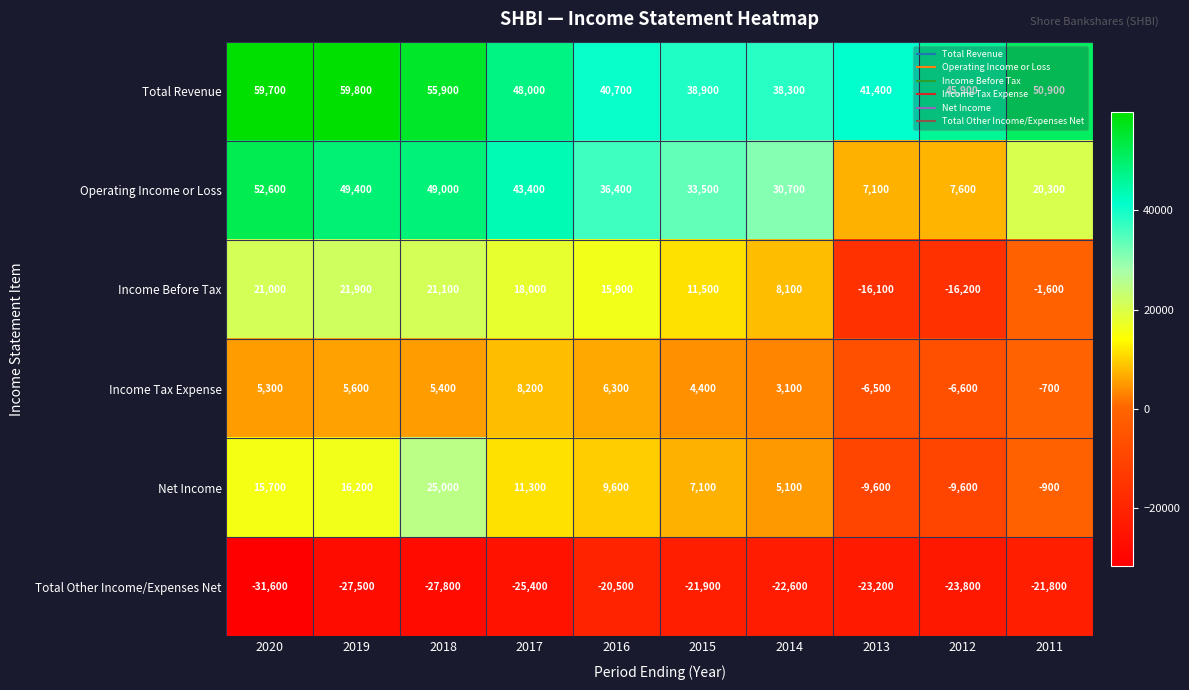

What is the sum of all Operating Income or Loss values?

330000